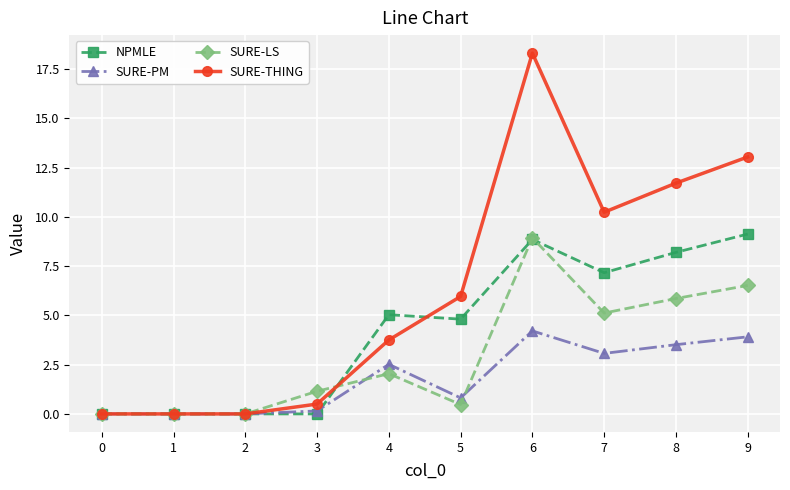

List the series in order of their overall mean, highest first.

SURE-THING, NPMLE, SURE-LS, SURE-PM